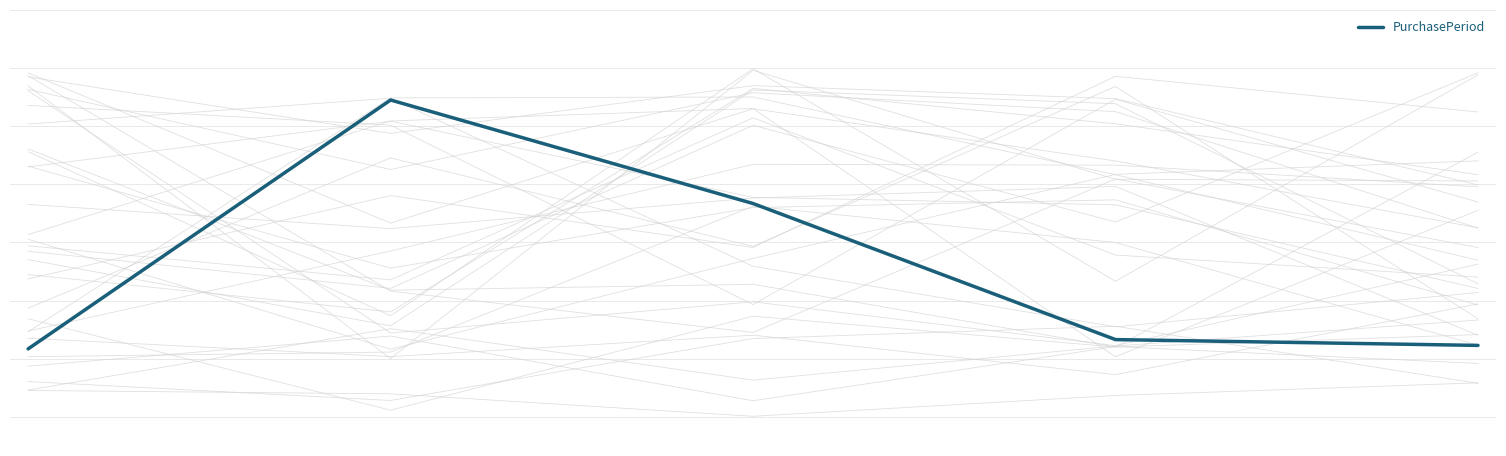

Does the chart display data point markers on the line(s)?

No